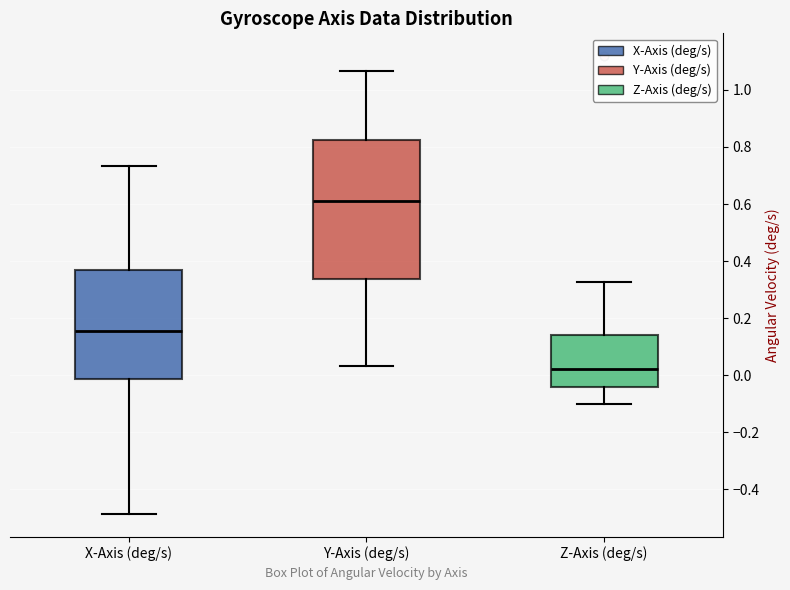

Which box is the tallest, from its lower edge to its upper edge?

Y-Axis (deg/s)